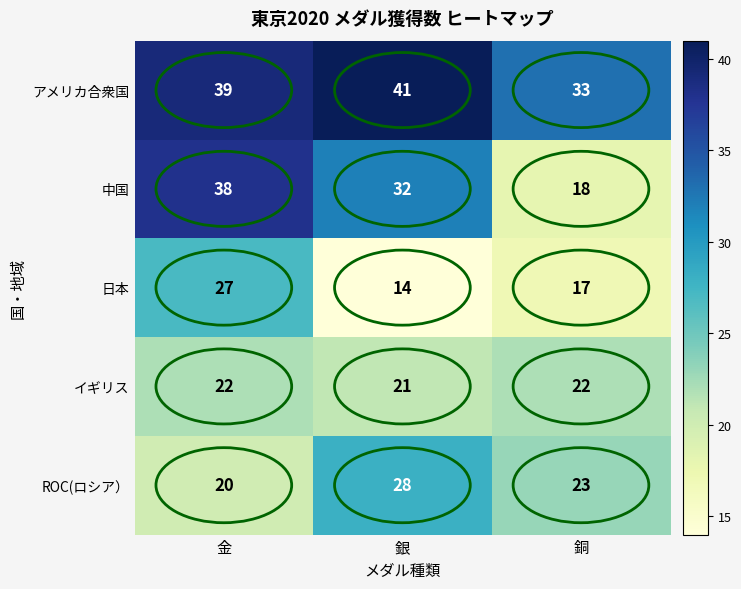

The 日本 series shows 8 at 銅. True or false?

False